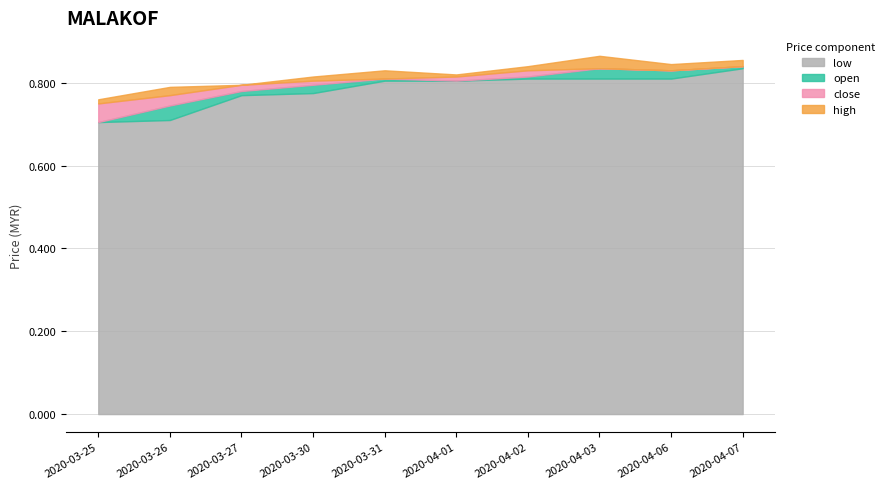

Does the chart display data point markers on the line(s)?

No